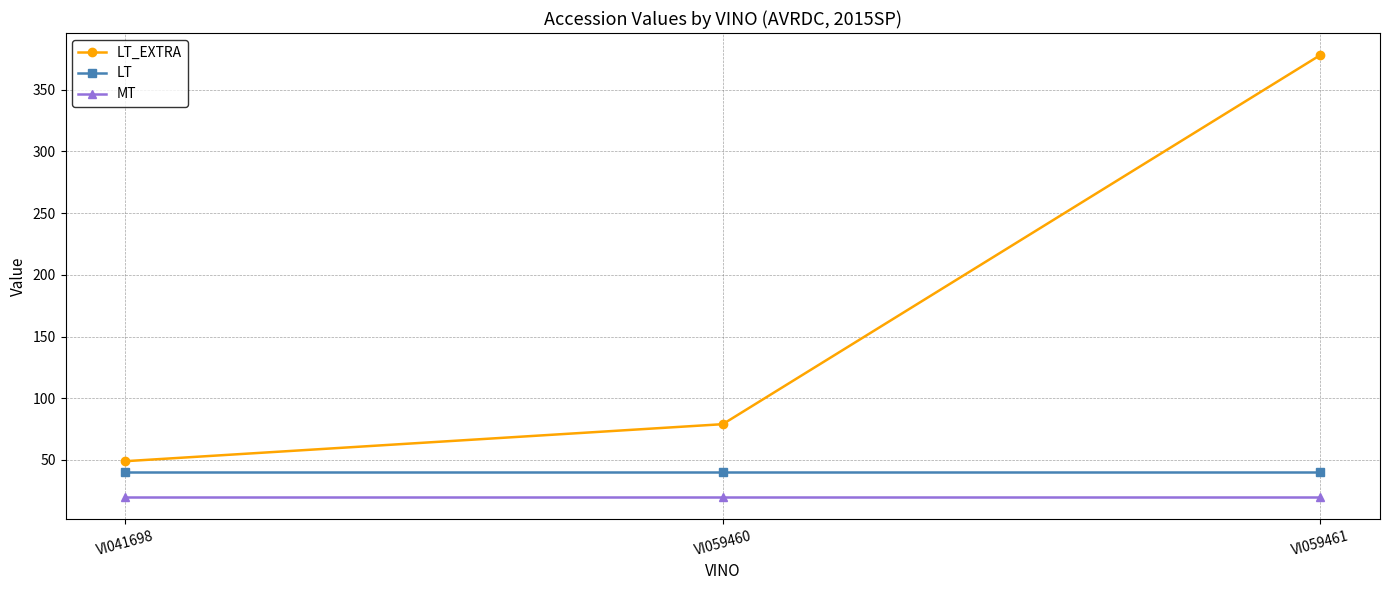

At which category is the sum across all series the highest?

VI059461